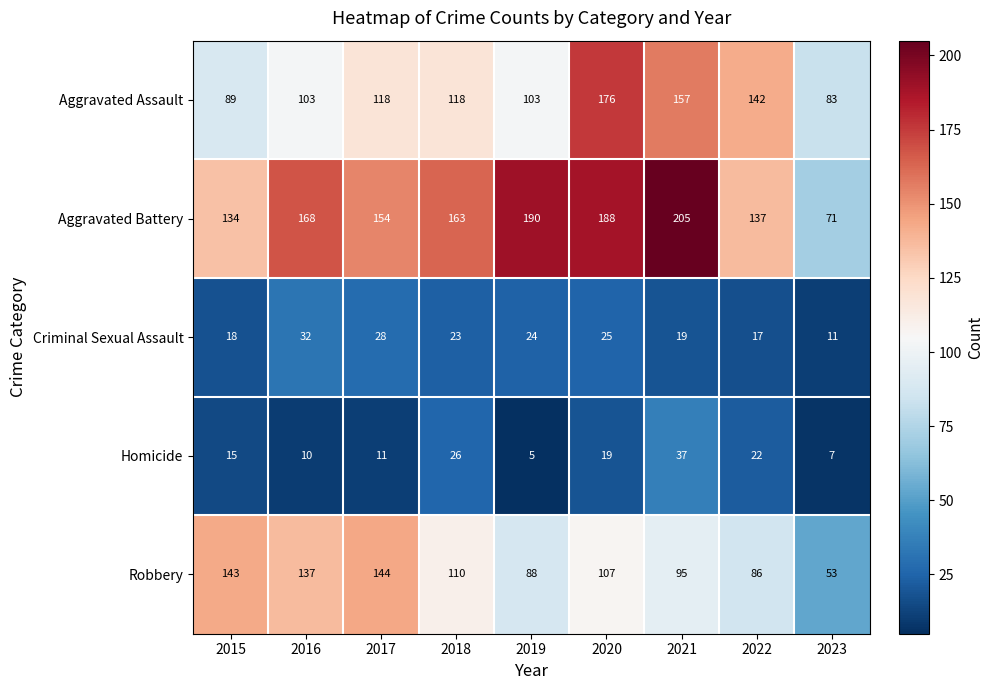

Read the Robbery value at 2022, to the nearest 10.

90